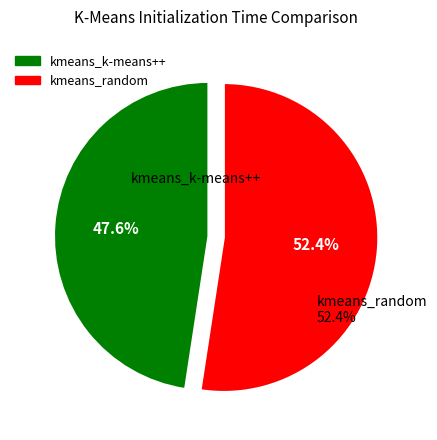

To the nearest percent, what is the difference between the largest and smallest slice percentages?

5%